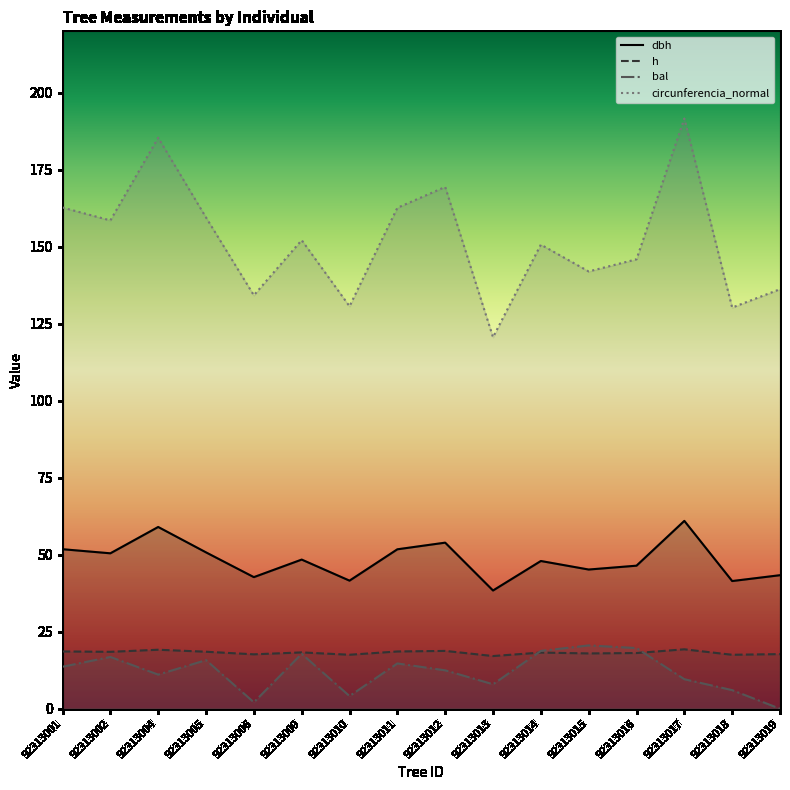

How many data points in h are above 18?

10